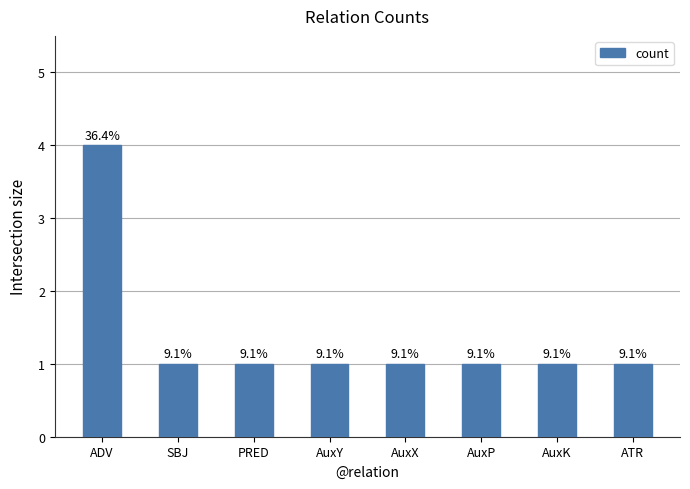

What is the value of the 3rd bar from the left?

1